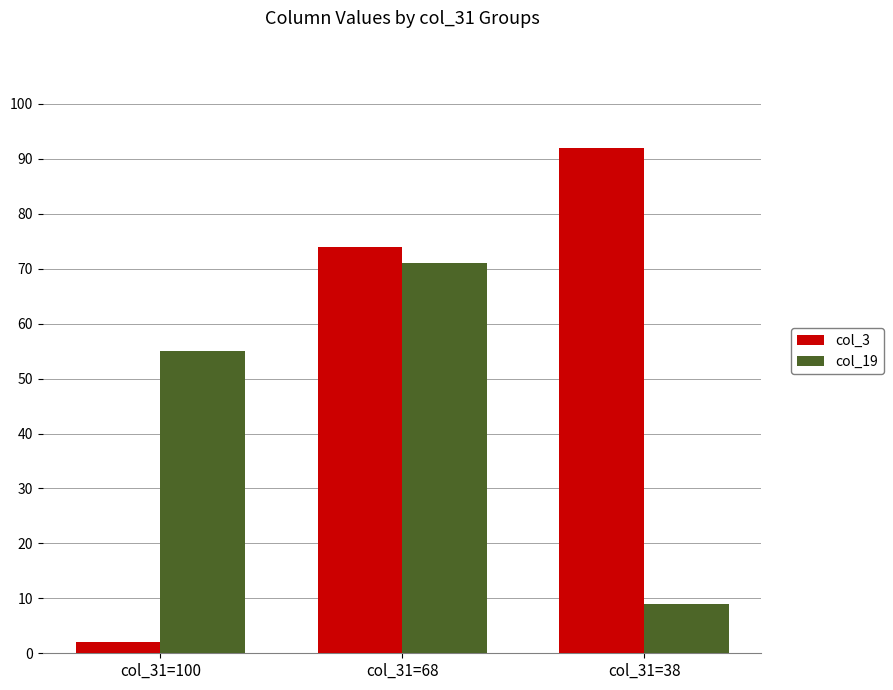

Between col_31=100 and col_31=38, which series saw the biggest shift?

col_3